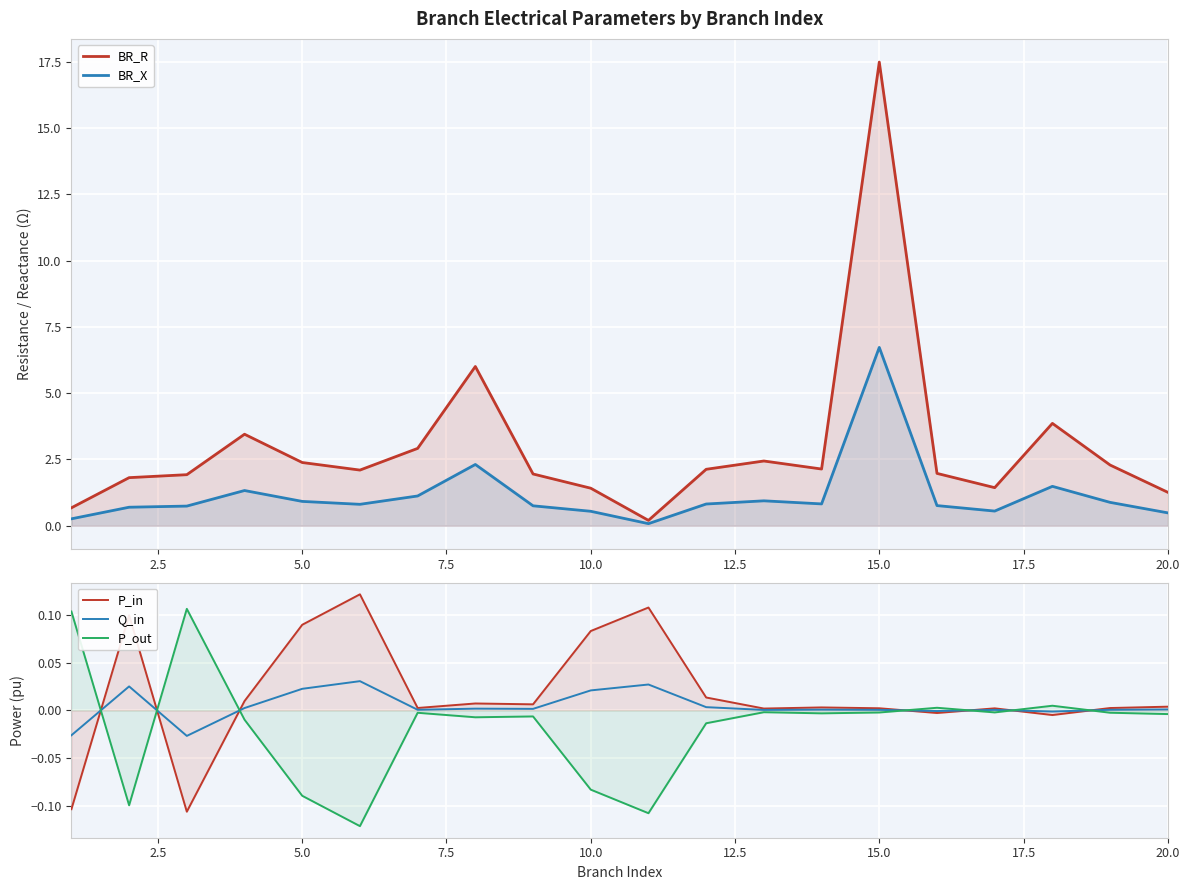

Which series has the largest range (max minus min)?

BR_R